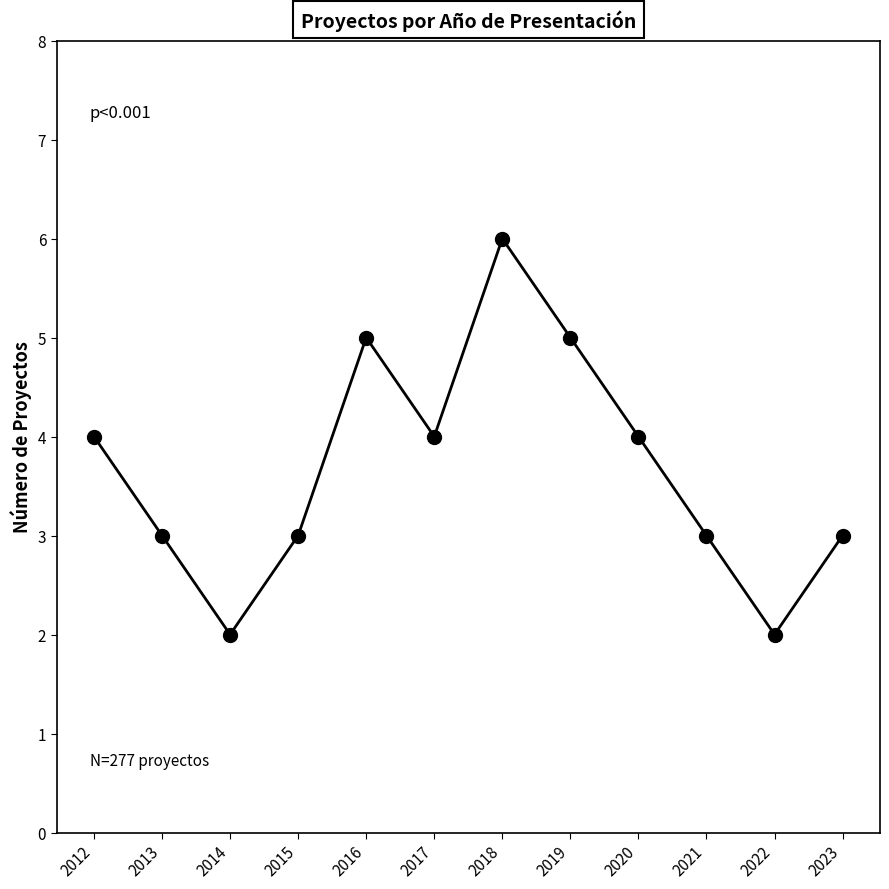

What is the maximum value shown in the chart?

6